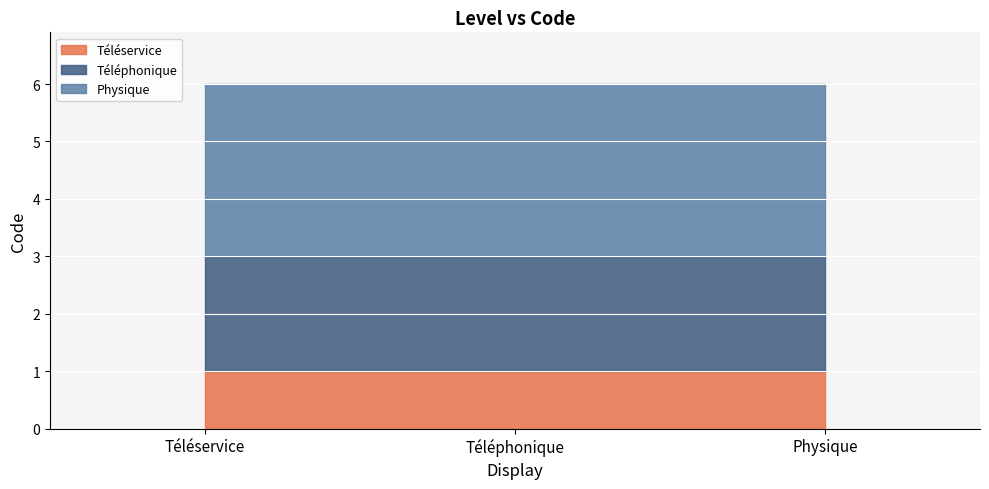

Read the value at Physique.

3